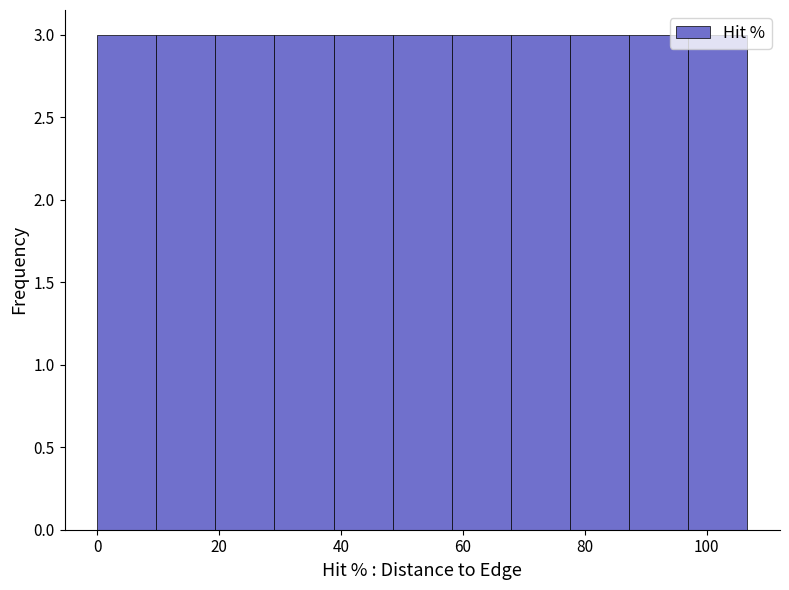

Reading left to right, list every bar in this chart as the range it spans on the x-axis followed by its height. Neither the bar edges nor the heights are printed on the chart, so give them approximately, as read against the axes.

0 to 10: 3
10 to 20: 3
20 to 30: 3
30 to 38: 3
38 to 48: 3
48 to 58: 3
58 to 68: 3
68 to 78: 3
78 to 88: 3
88 to 96: 3
96 to 106: 3